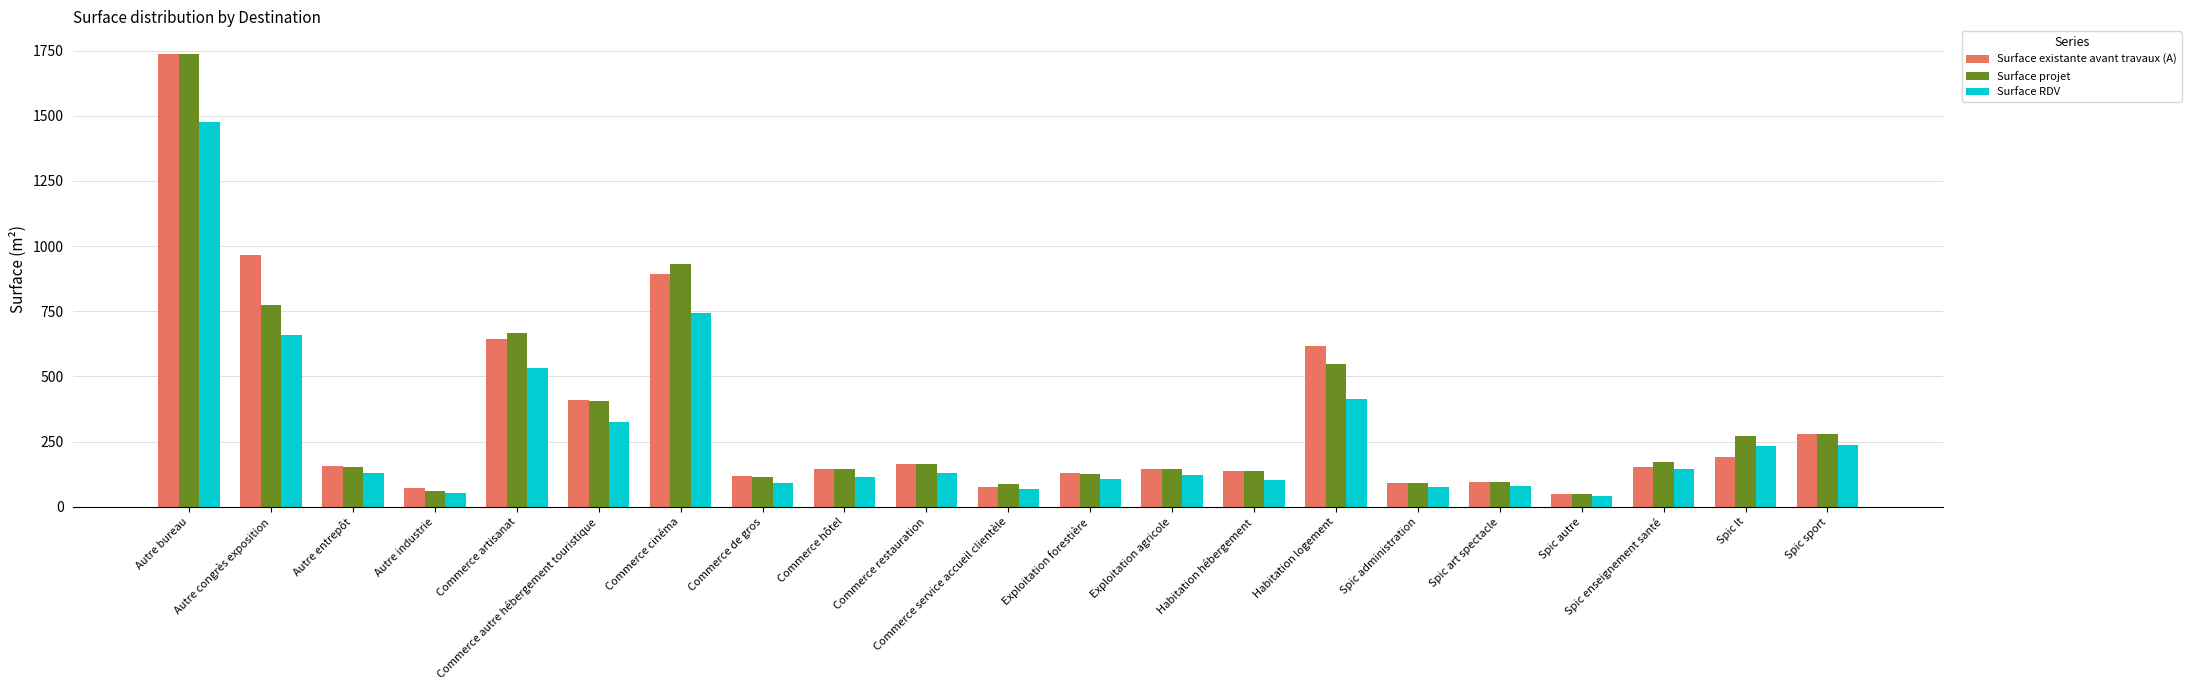

What is the sum of all Surface projet values?

7146.1